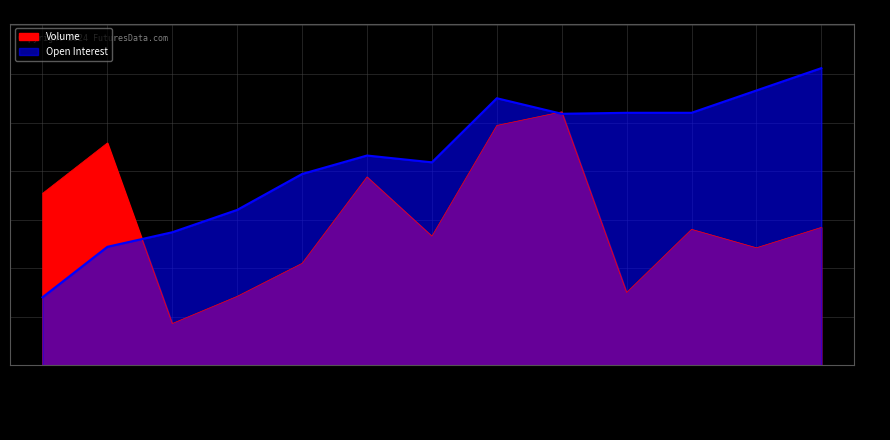

At how many categories does at least one series exceed 221?

7